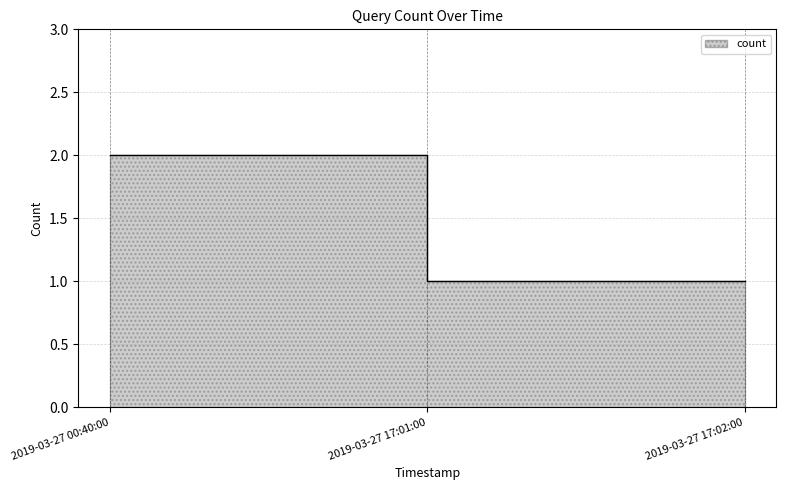

How many values are between 1 and 2?

3